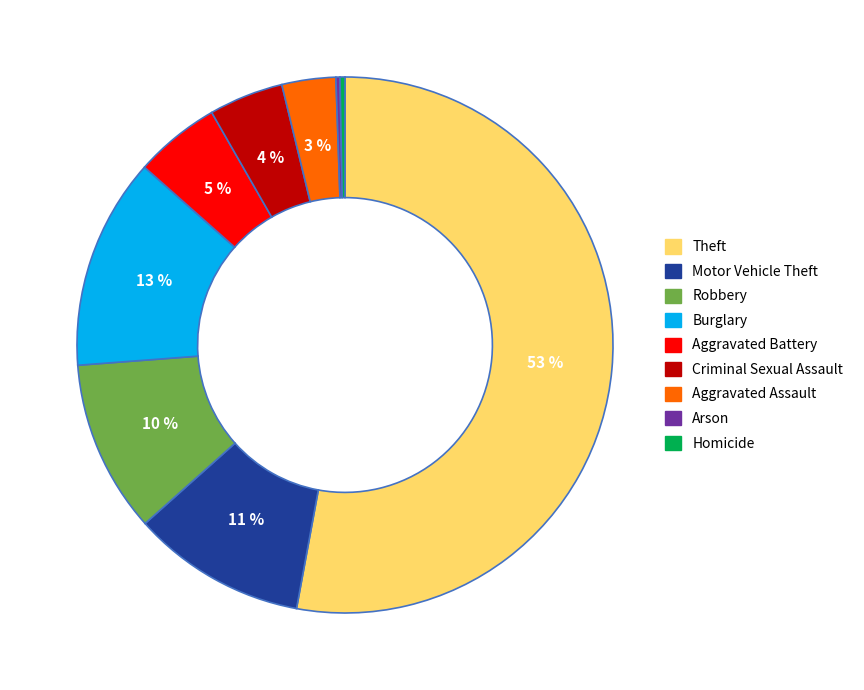

Does any single category account for the majority?

Yes